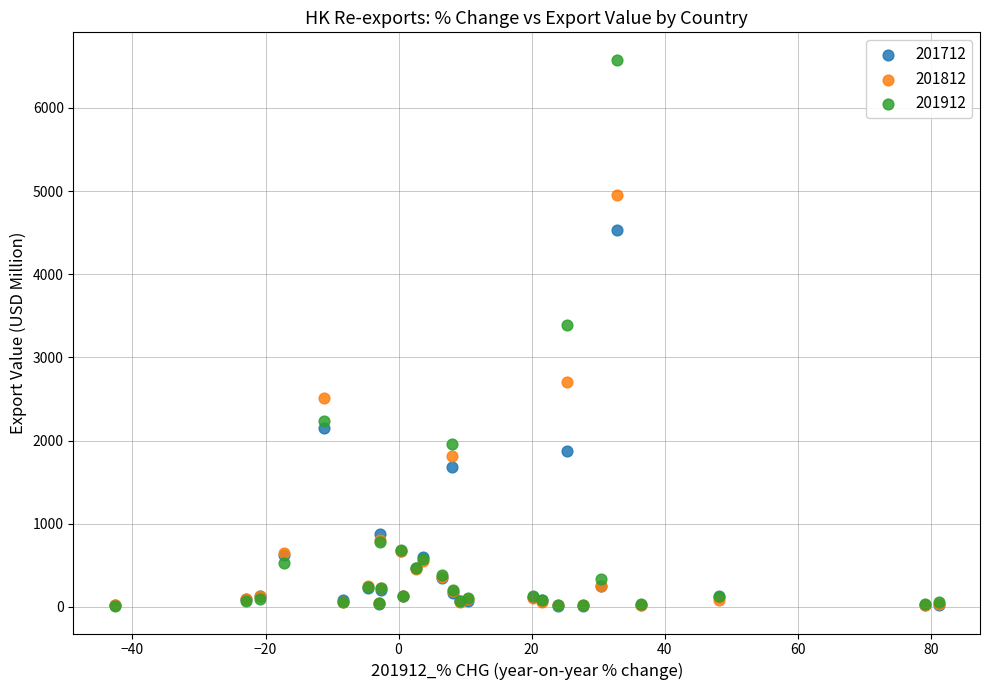

Across all series, what Y value is closest to 3295?

3391.2